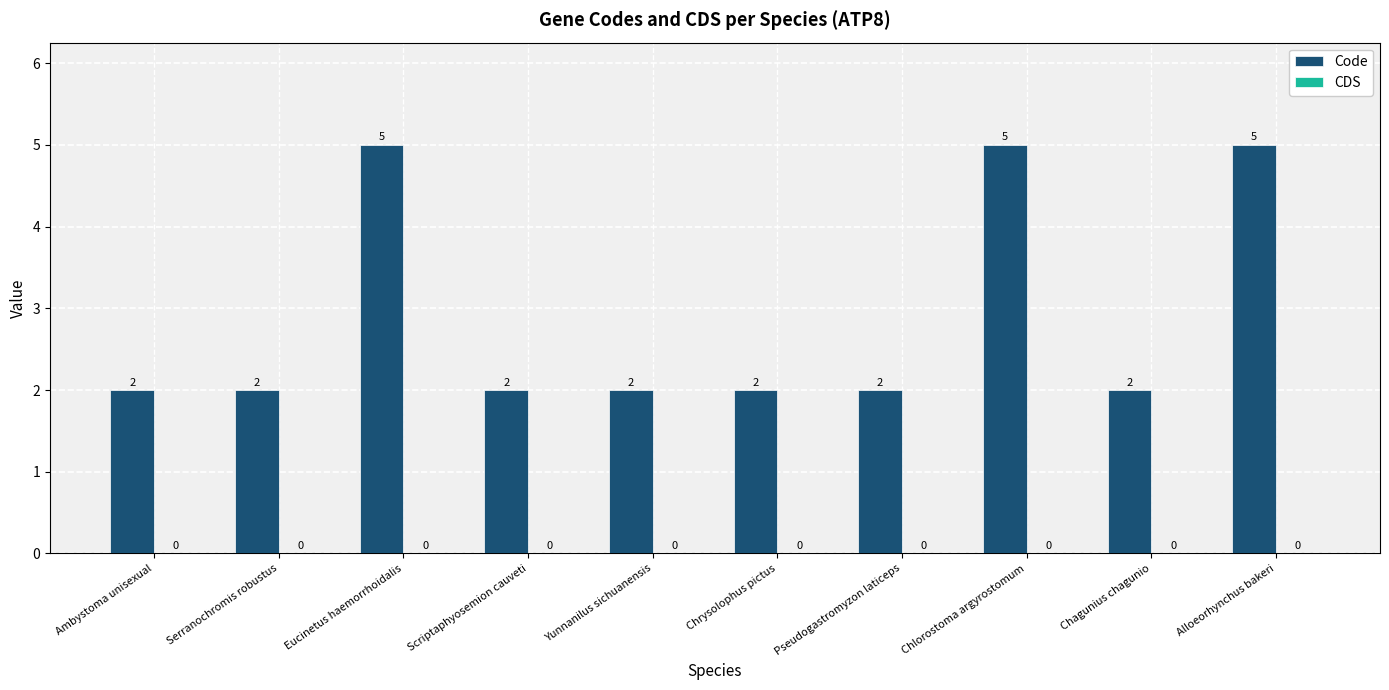

What is the value of the 6th bar from the left?

2